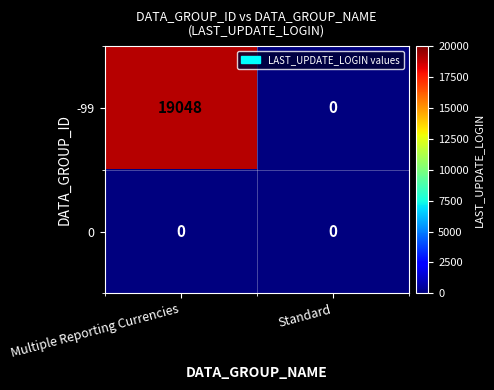

At Multiple Reporting Currencies, list the series in order from smallest to largest.

0, -99